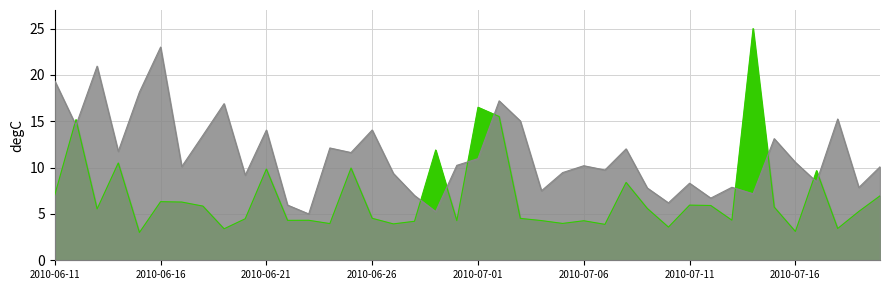

Reading left to right, list all the values displayed in this chart.

expectations: 7.1	15.2	5.5	10.5	3.0	6.3	6.3	5.8	3.4	4.5	9.8	4.3	4.3	4.0	10.0	4.5	3.9	4.2	11.9	4.3	16.5	15.5	4.5	4.3	4.0	4.3	3.9	8.4	5.6	3.6	6.0	5.9	4.3	25.0	5.7	3.1	9.7	3.4	5.3	7.0
predictions: 19.3	14.6	20.9	11.7	18.1	23.0	10.1	13.5	16.9	9.2	14.0	6.0	5.0	12.1	11.6	14.1	9.4	7.0	5.2	10.2	11.0	17.2	15.0	7.5	9.5	10.2	9.7	12.0	7.8	6.2	8.3	6.7	7.9	7.2	13.1	10.6	8.5	15.2	7.9	10.1